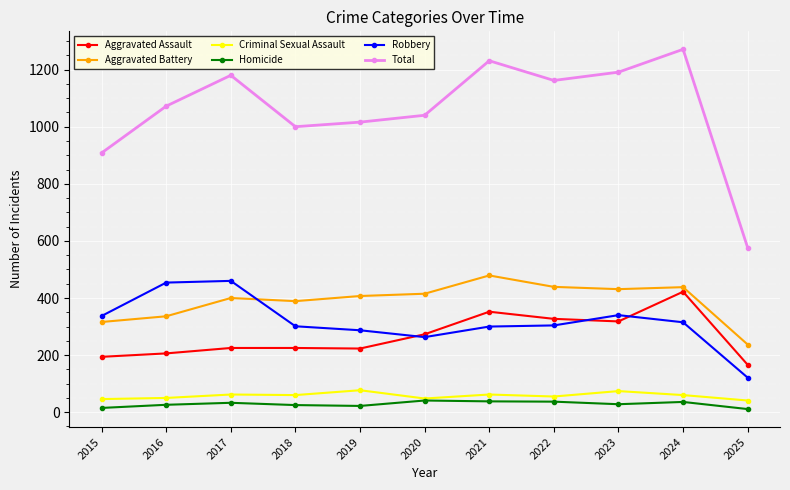

What are all the series names shown in the legend?

Aggravated Assault, Aggravated Battery, Criminal Sexual Assault, Homicide, Robbery, Total